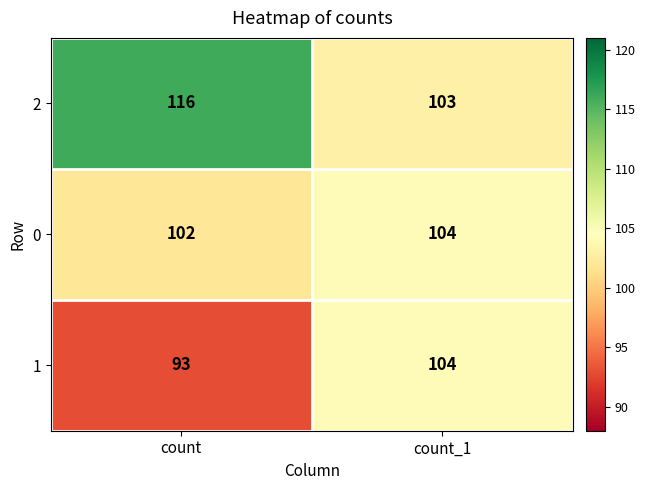

At which category does the chart reach its peak across all series?

count